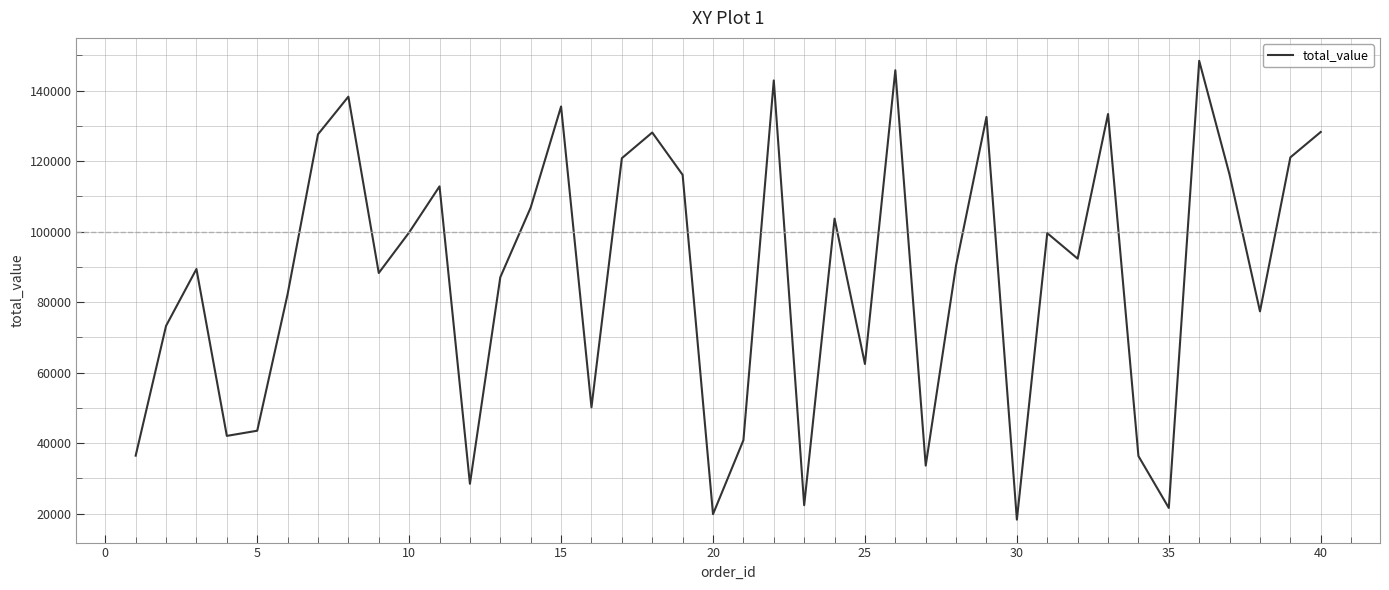

What is the sum of all values?

3494977